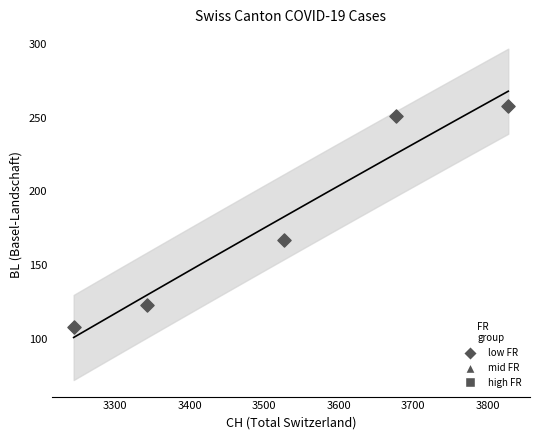

What is the average X value?

3524